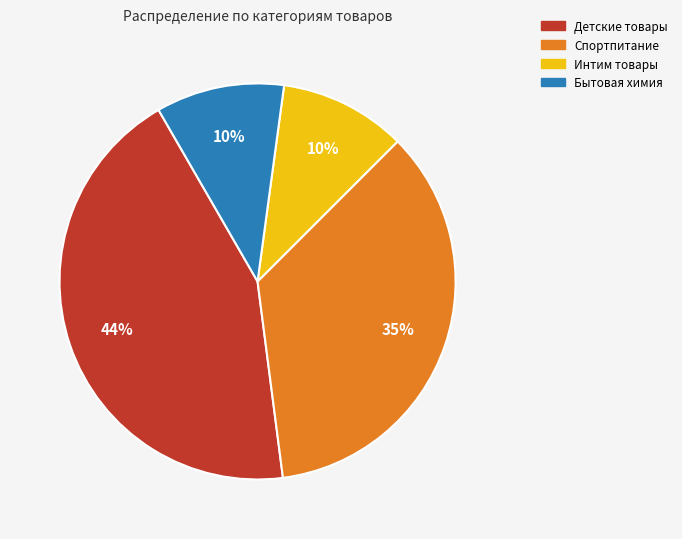

How many slices are in this pie chart?

4